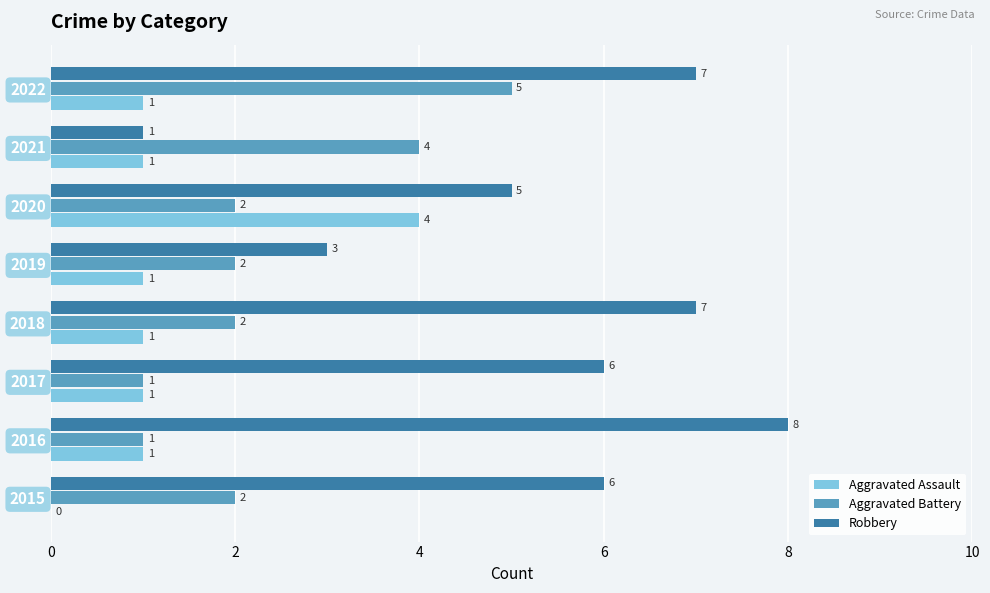

How many series are shown in this chart?

3